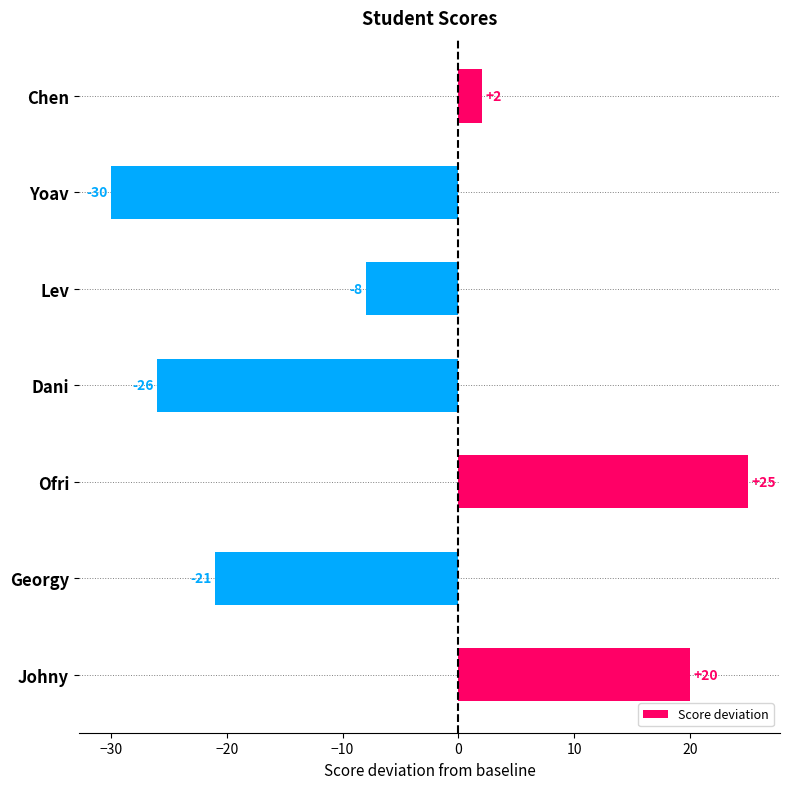

The value at Georgy is -21. True or false?

True